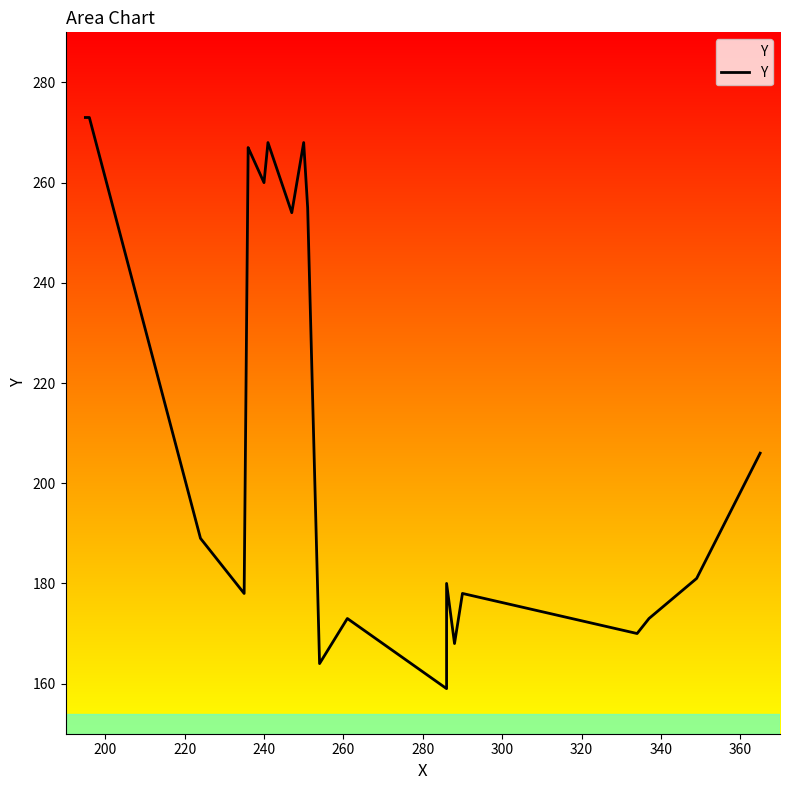

What is the greatest value displayed?

273